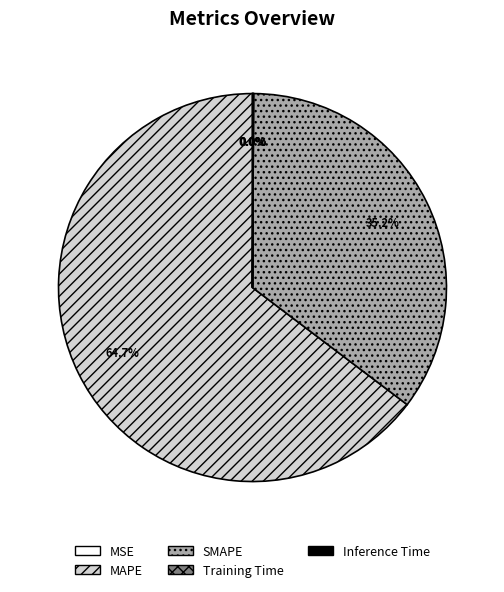

What is the majority slice?

MAPE